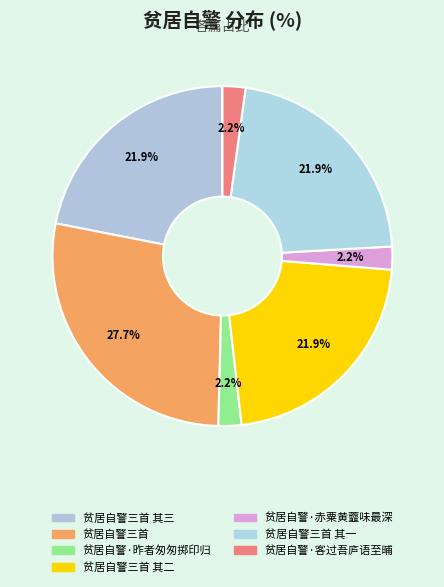

How many segments does this pie chart have?

7